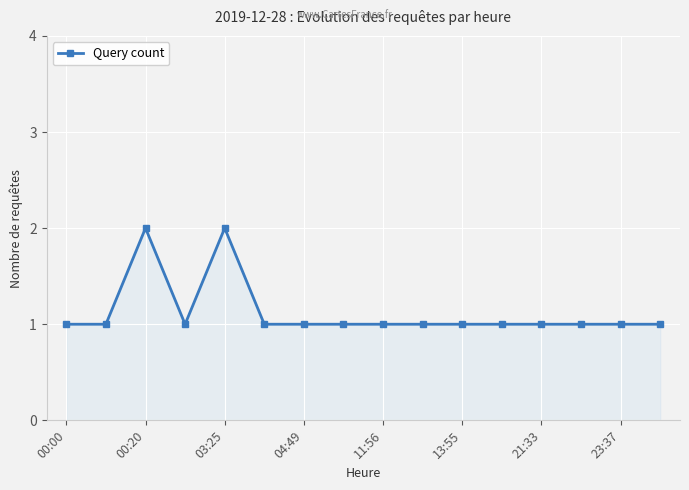

True or false: there are more than 1 points higher than both neighbors.

True